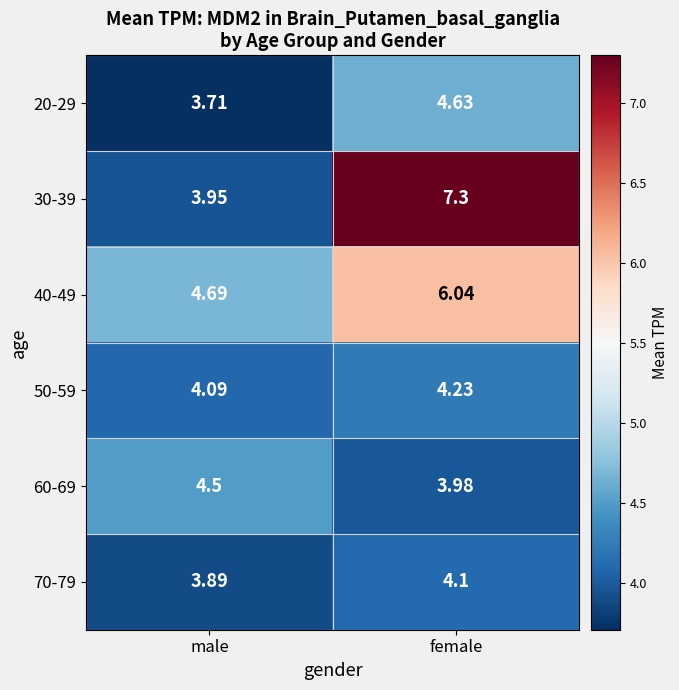

List the series in order of their peak value, lowest first.

70-79, 50-59, 60-69, 20-29, 40-49, 30-39